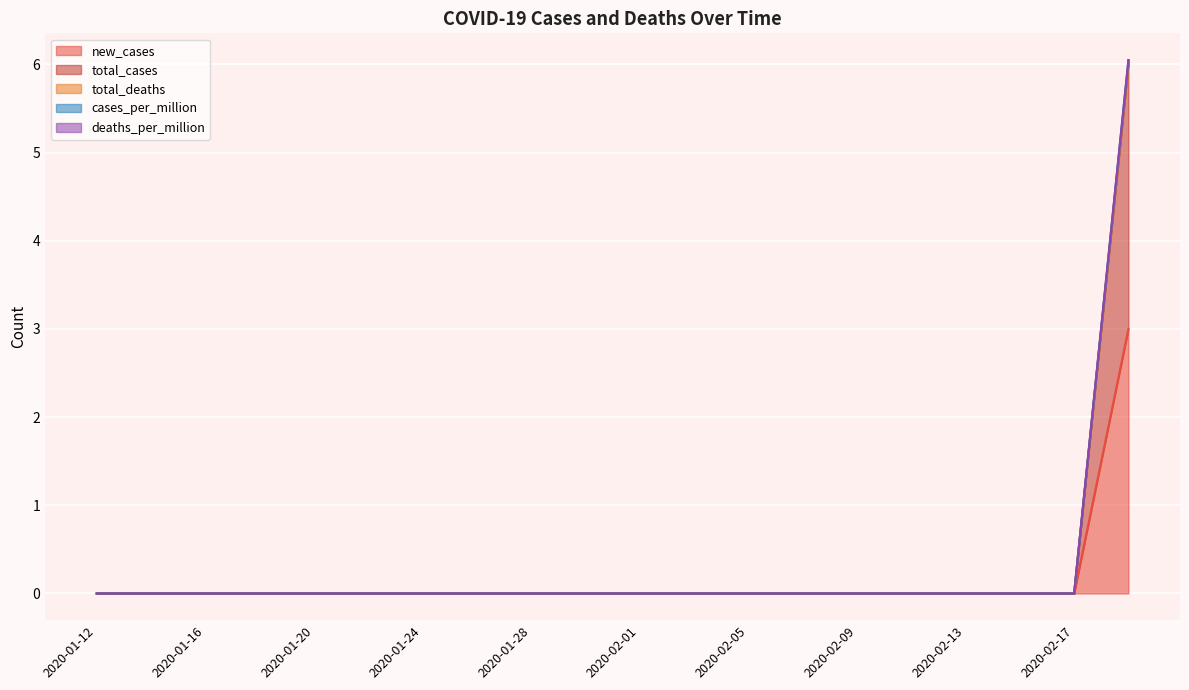

How many data points in total_cases are above 0?

1